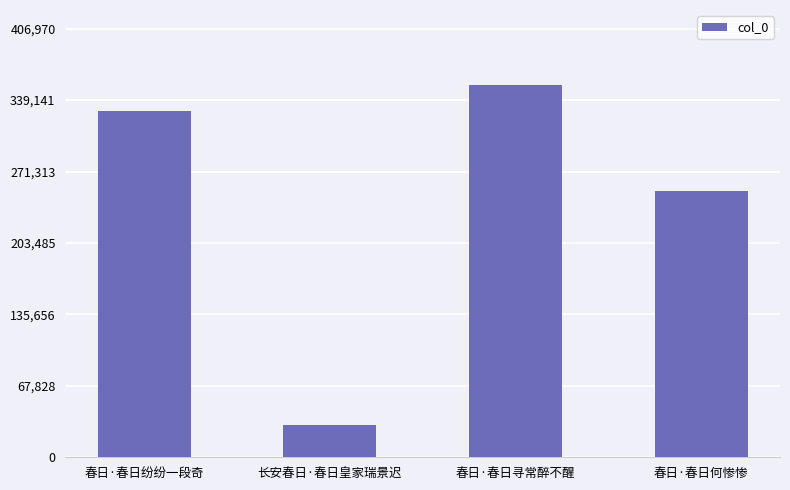

At which category does the chart reach its minimum across all series?

长安春日·春日皇家瑞景迟